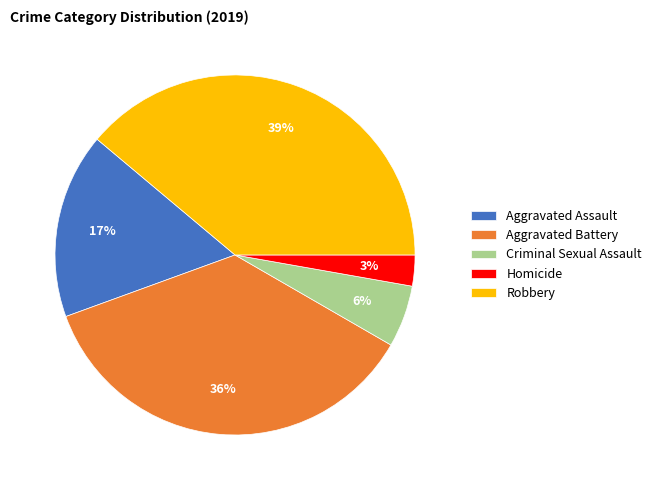

What is the largest slice in the pie chart?

Robbery